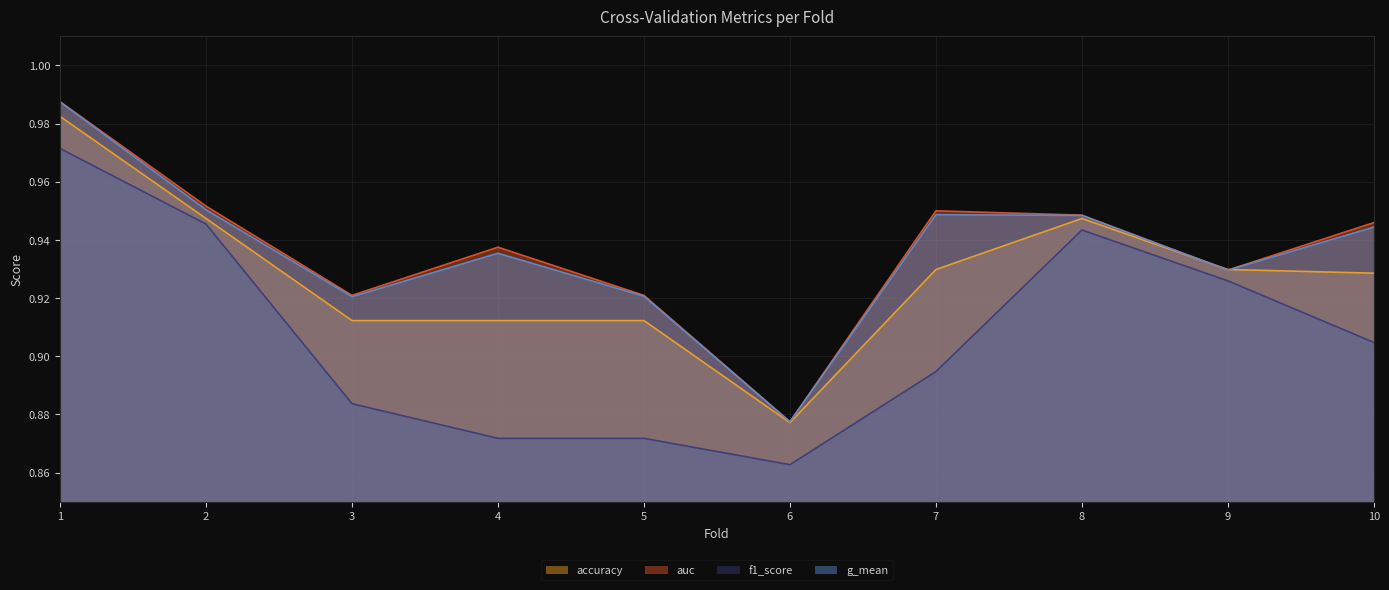

Reading left to right, extract all data points from this chart.

accuracy: 1=1.0	2=0.9	3=0.9	4=0.9	5=0.9	6=0.9	7=0.9	8=0.9	9=0.9	10=0.9
auc: 1=1.0	2=1.0	3=0.9	4=0.9	5=0.9	6=0.9	7=1.0	8=0.9	9=0.9	10=0.9
f1_score: 1=1.0	2=0.9	3=0.9	4=0.9	5=0.9	6=0.9	7=0.9	8=0.9	9=0.9	10=0.9
g_mean: 1=1.0	2=1.0	3=0.9	4=0.9	5=0.9	6=0.9	7=0.9	8=0.9	9=0.9	10=0.9